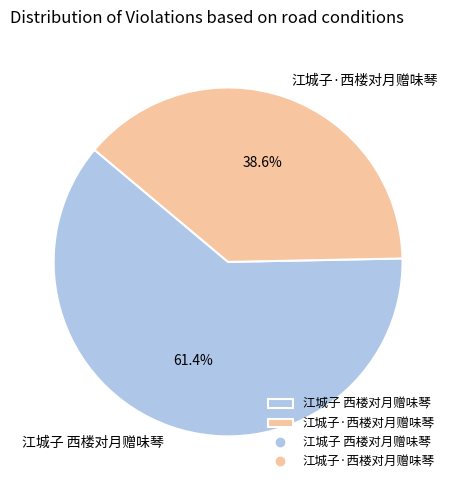

To the nearest percent, what percentage of the pie is 江城子·西楼对月赠味琴?

39%